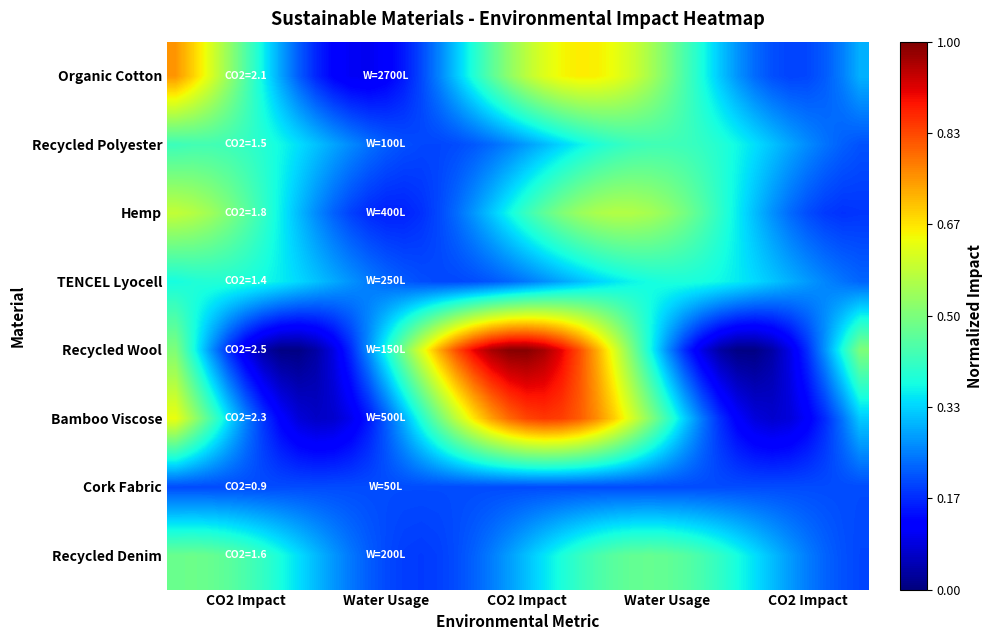

Which series has the largest total across all categories?

Recycled Wool